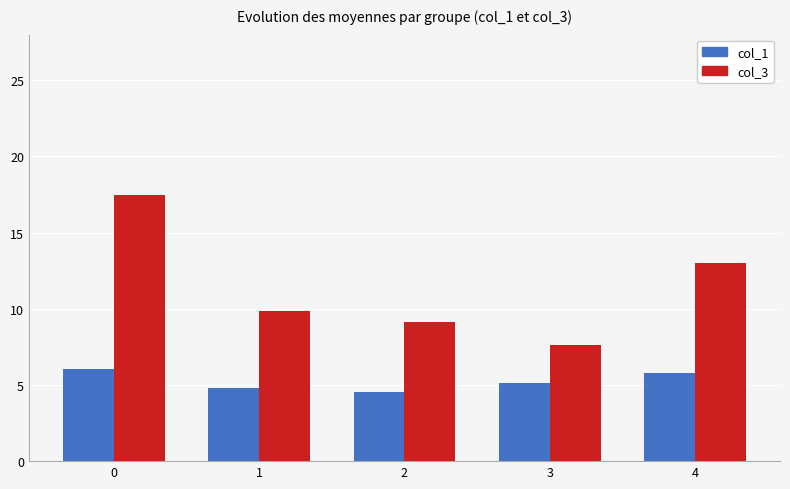

Rank the categories by col_3 value from highest to lowest.

0, 4, 1, 2, 3